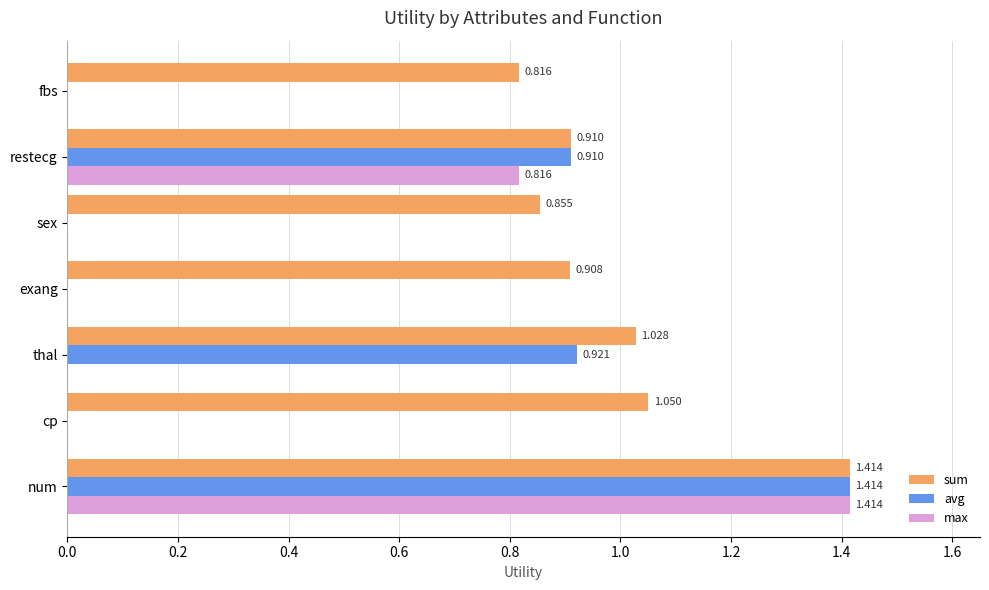

Between sex and restecg, which series saw the biggest shift?

avg